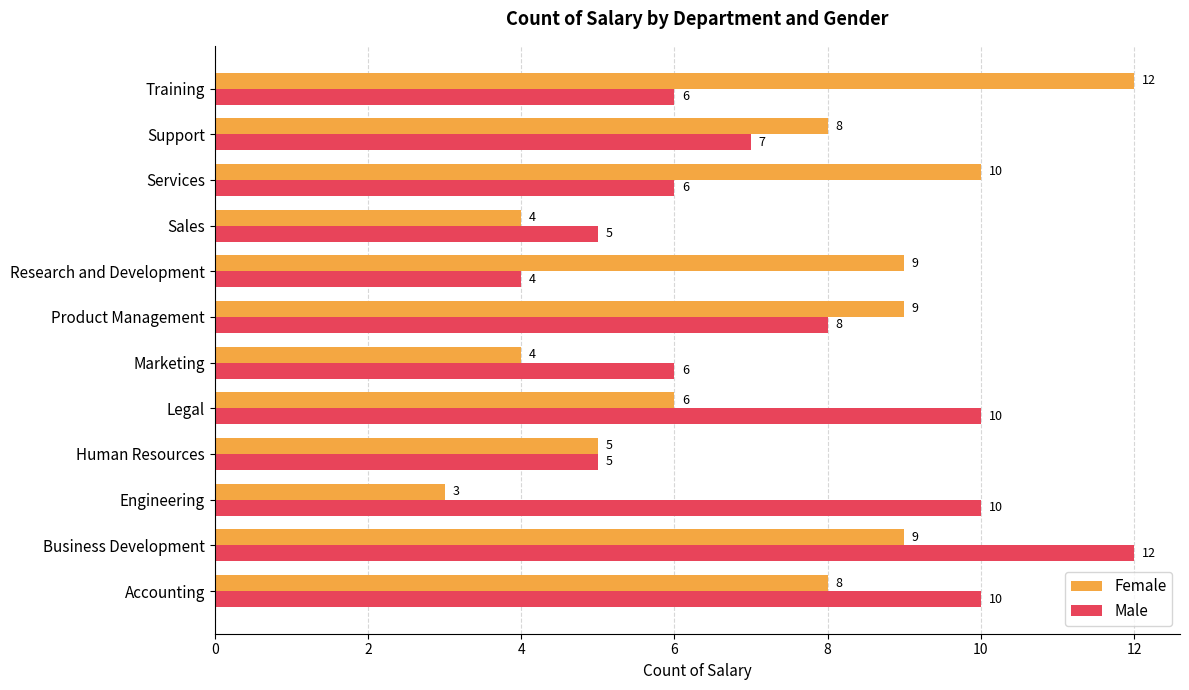

Which category has the lowest value across all series?

Engineering